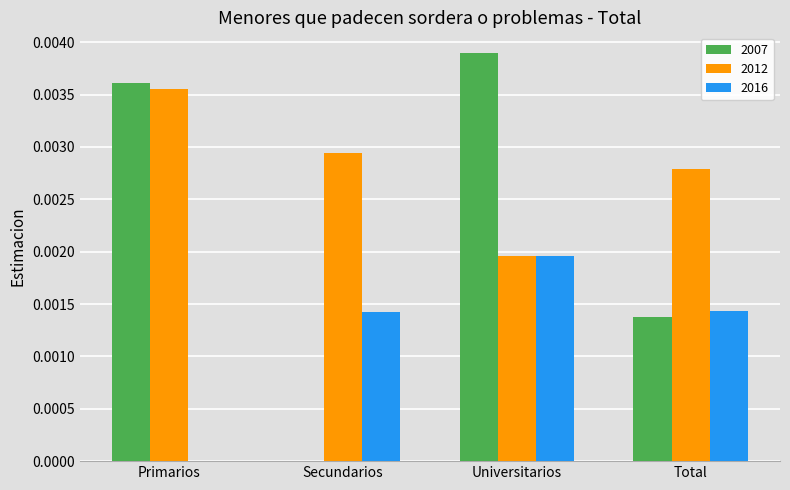

Between Primarios and Universitarios, which series saw the biggest shift?

2016